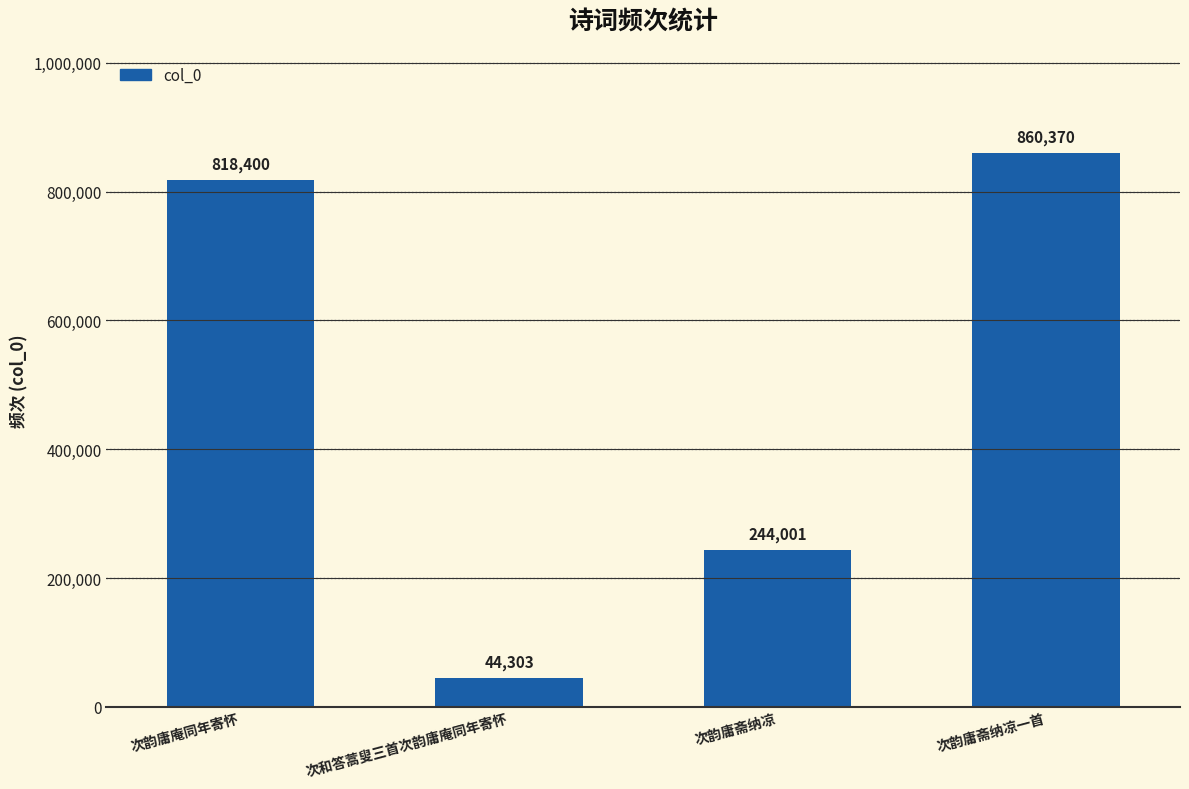

List the labels in order of value, smallest first.

次和答蒿叟三首次韵庸庵同年寄怀, 次韵庸斋纳凉, 次韵庸庵同年寄怀, 次韵庸斋纳凉一首